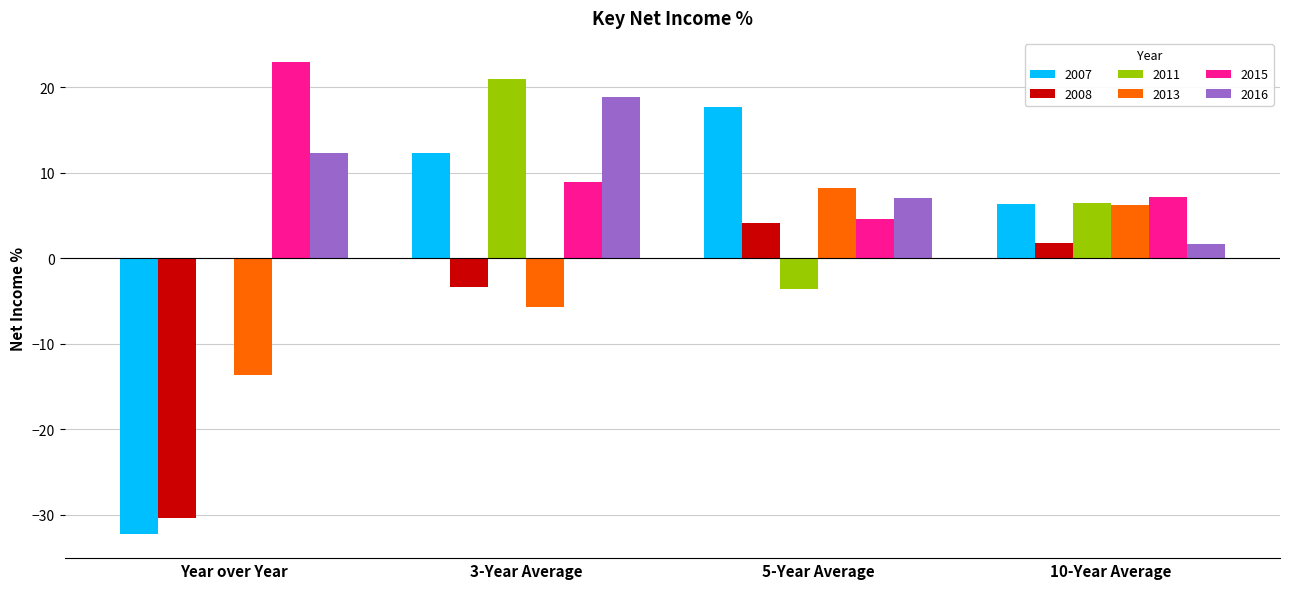

How many positive values does the 2008 series have?

2